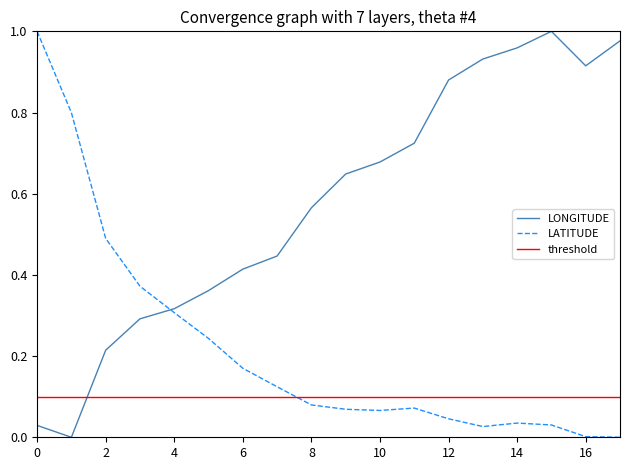

At how many categories does at least one series exceed 0?

18